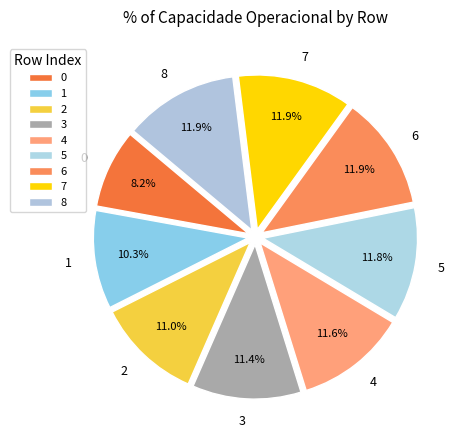

Is there any slice that represents more than half of the pie?

No